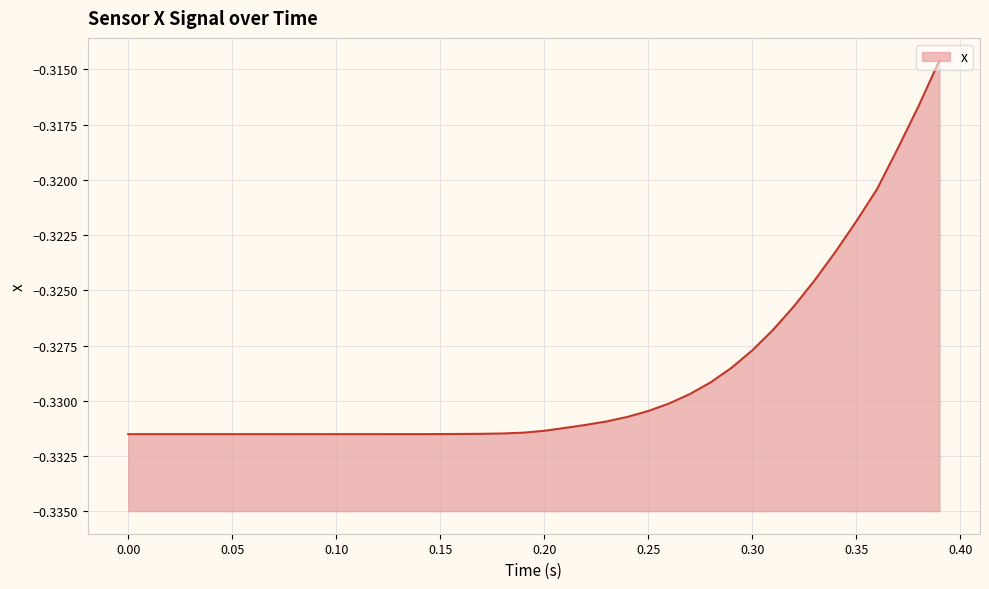

Reading left to right, extract all data points from this chart.

-0.3	-0.3	-0.3	-0.3	-0.3	-0.3	-0.3	-0.3	-0.3	-0.3	-0.3	-0.3	-0.3	-0.3	-0.3	-0.3	-0.3	-0.3	-0.3	-0.3	-0.3	-0.3	-0.3	-0.3	-0.3	-0.3	-0.3	-0.3	-0.3	-0.3	-0.3	-0.3	-0.3	-0.3	-0.3	-0.3	-0.3	-0.3	-0.3	-0.3